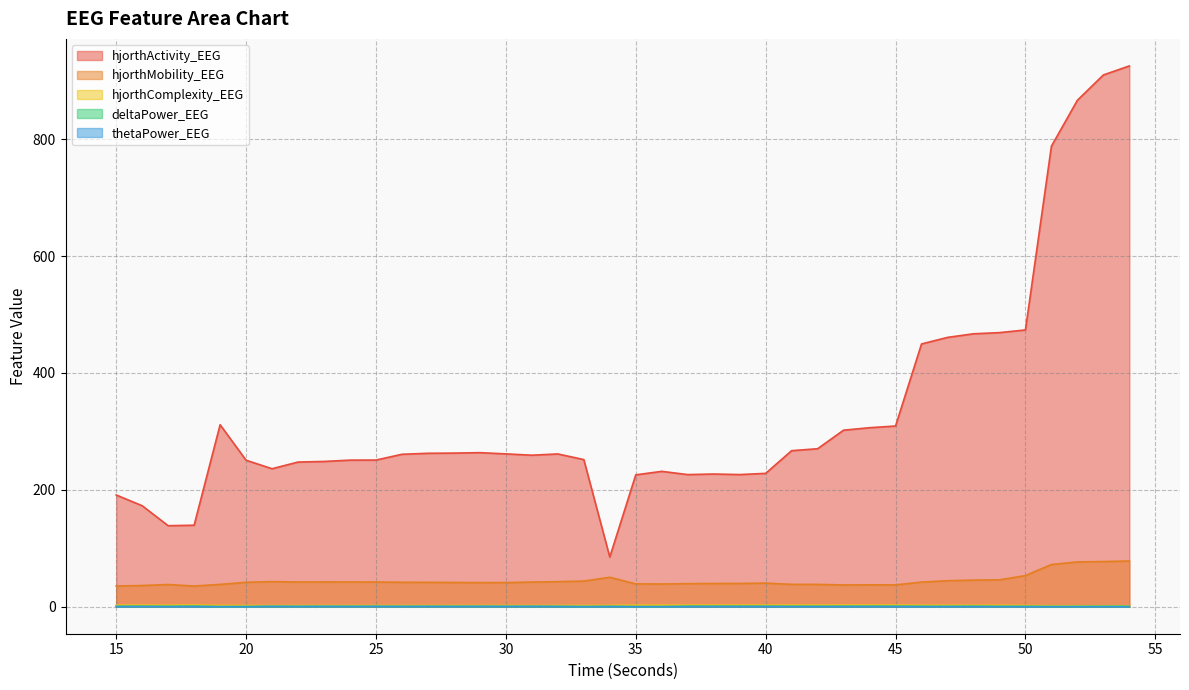

Which category has the lowest value in the hjorthActivity_EEG series?

34